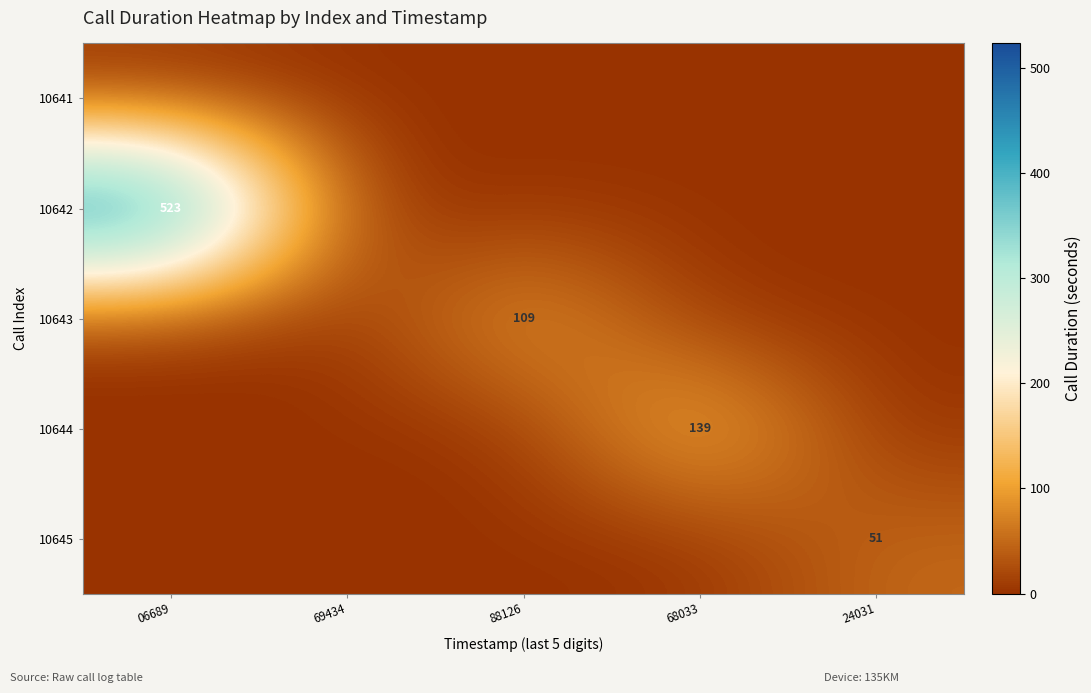

The 10645 series shows 16 at 24031. True or false?

False